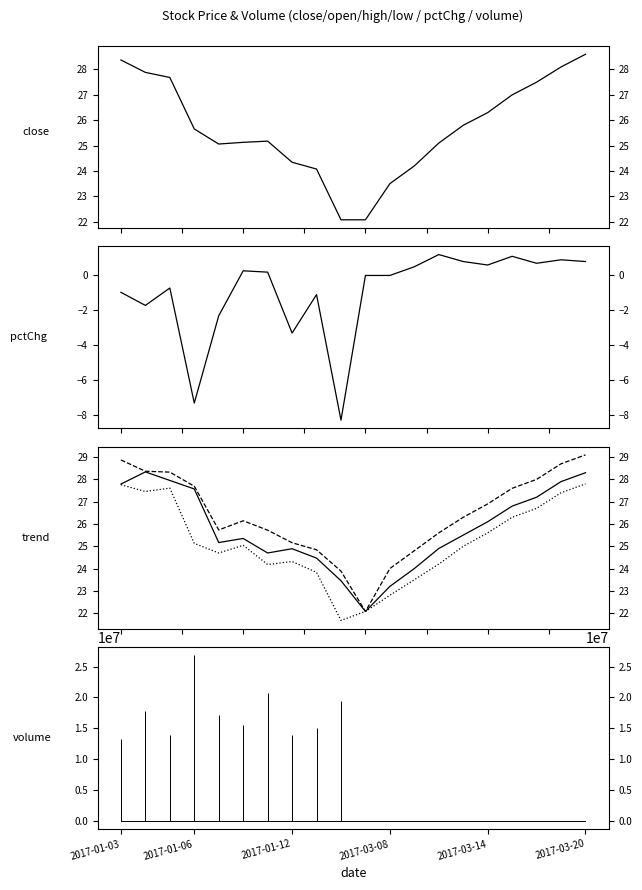

What is the difference between the maximum and second lowest values in the open series?

5.1